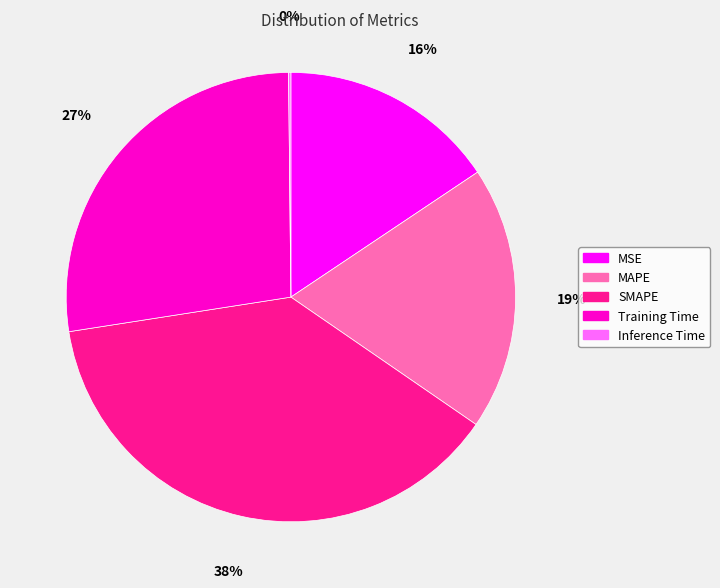

Is SMAPE the majority of the pie?

No